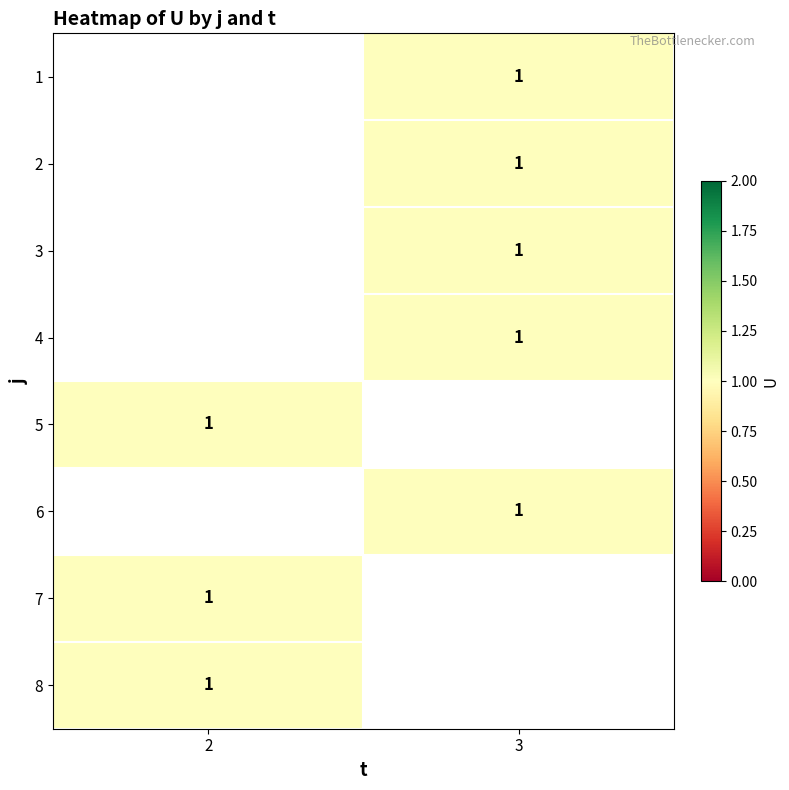

Is it true that 8 equals 1.0 at 2?

True